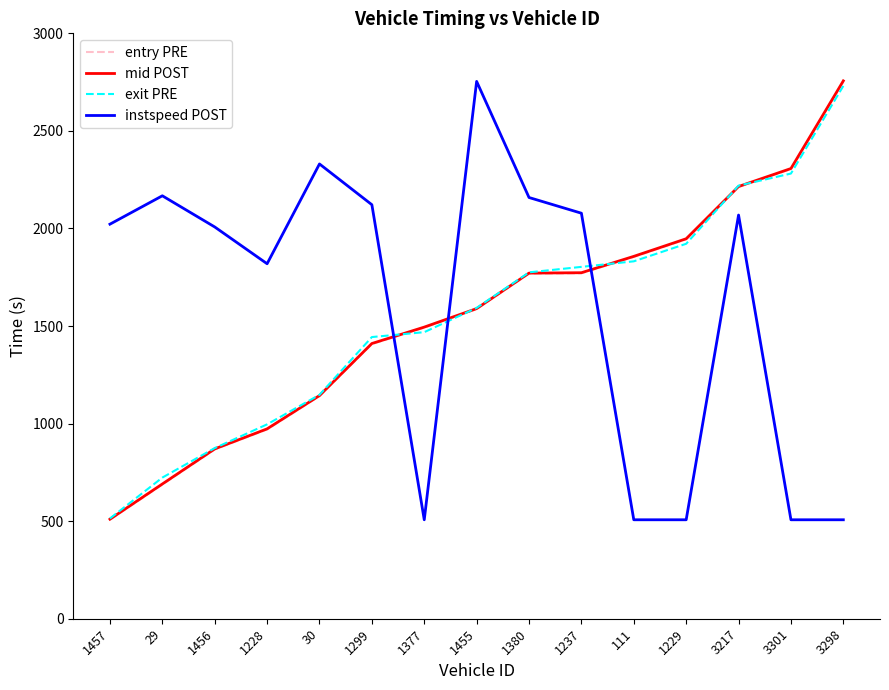

The value of mid POST at 3217 is 3458.4. True or false?

False